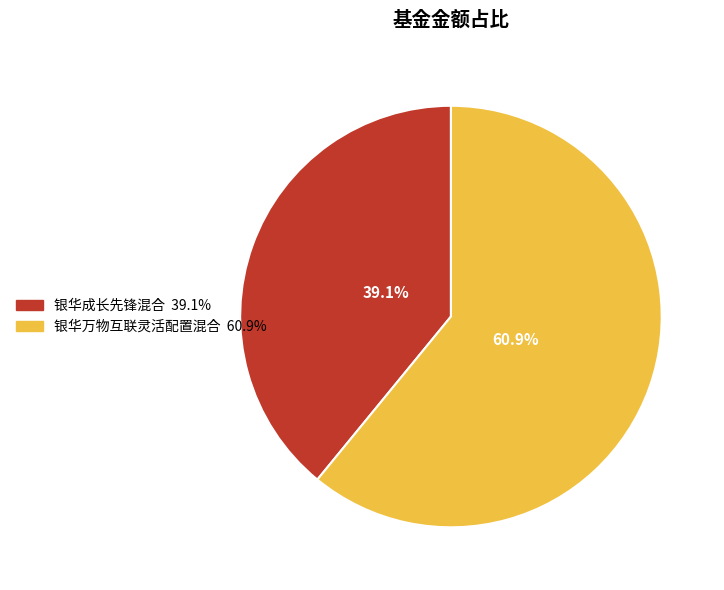

Is the sum of 银华万物互联灵活配置混合 and 银华成长先锋混合 greater than half?

Yes